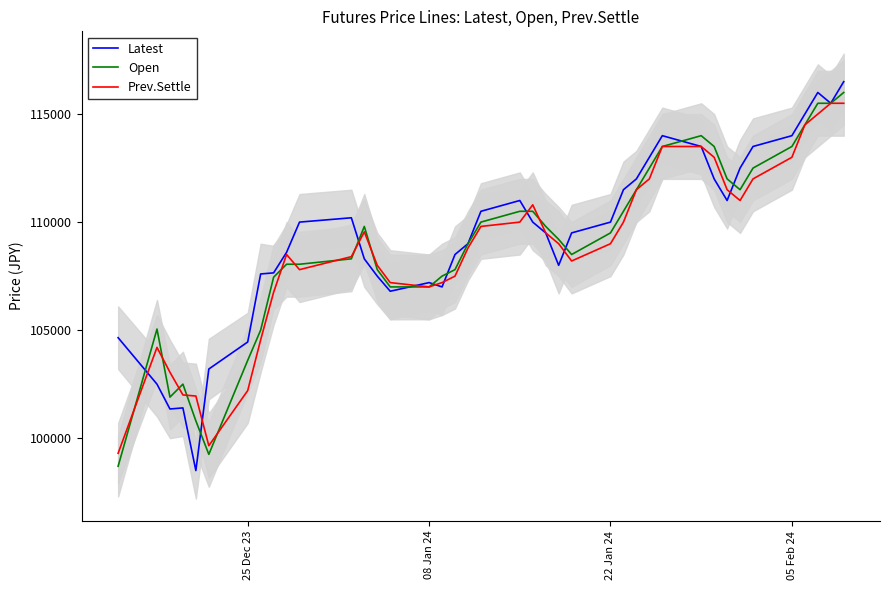

What is the minimum value for Latest?

98500